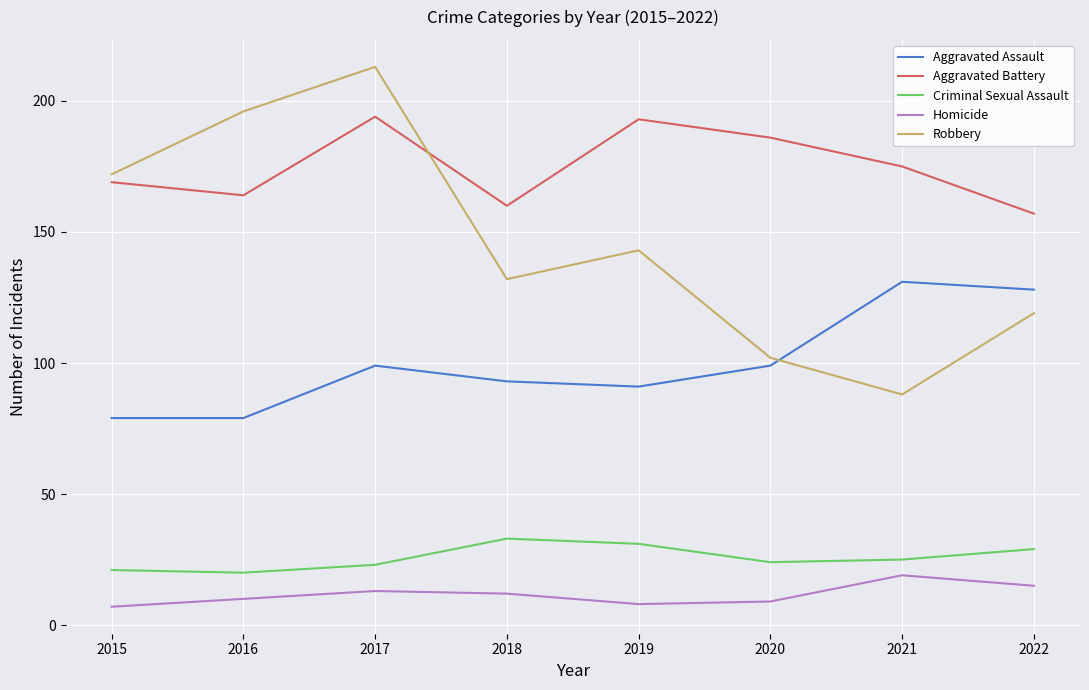

Which series has the widest spread of values?

Robbery